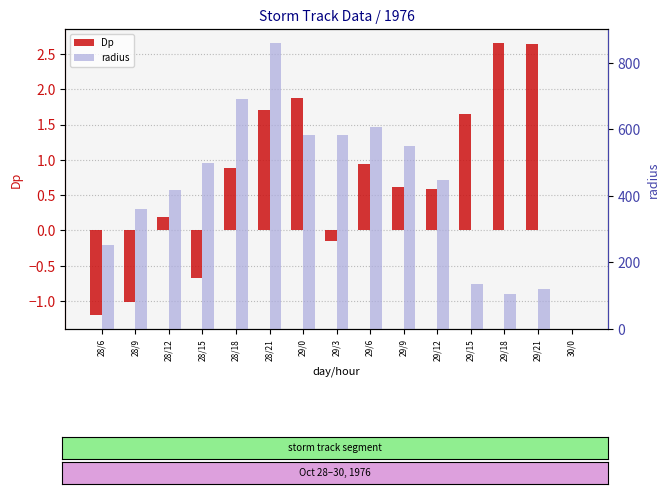

What is the sum of all radius values?

6214.5